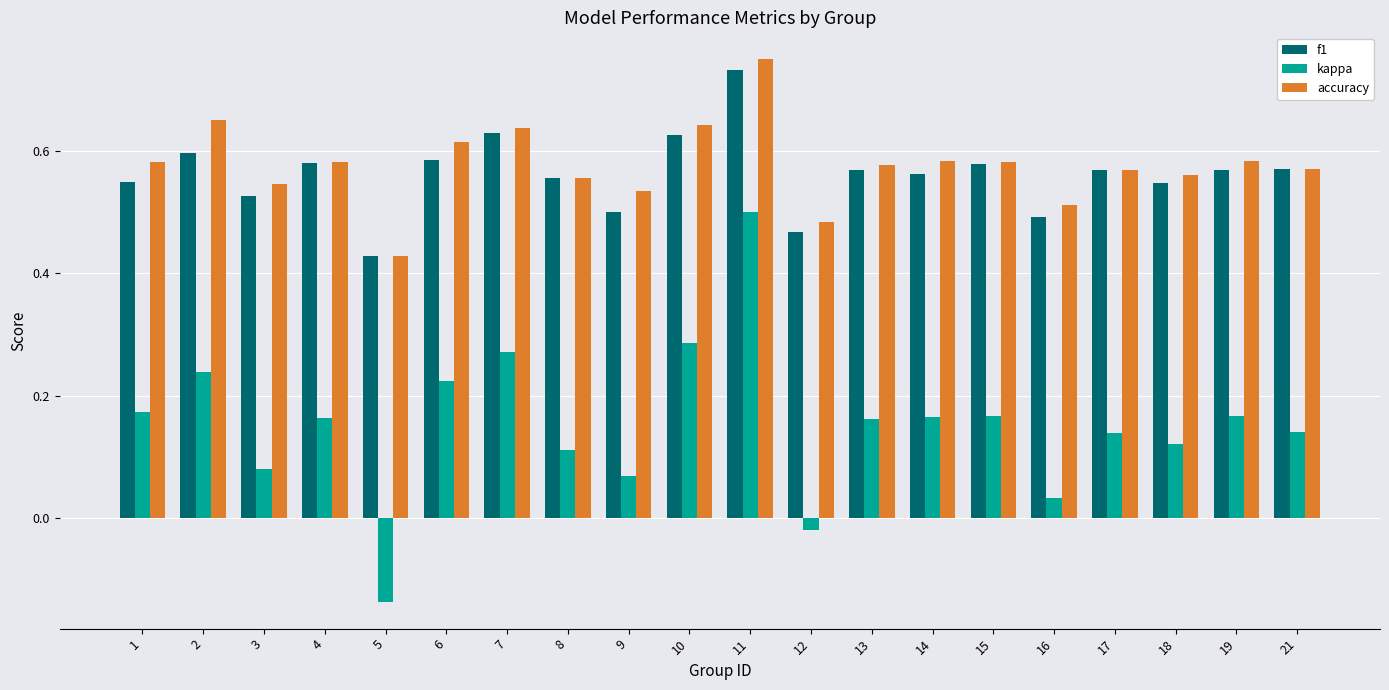

Count the accuracy values in the range 0 to 1.

20